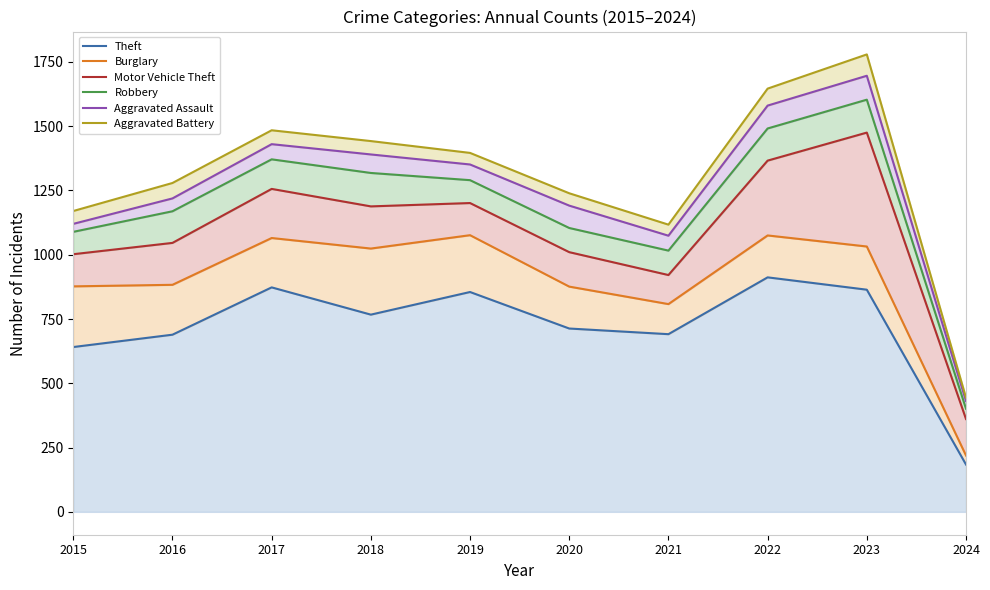

How many lines are shown in the chart?

6